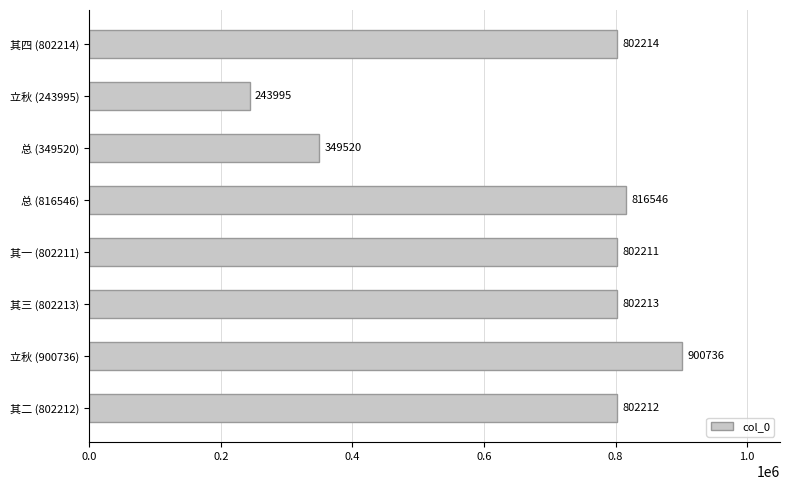

The chart shows a value of 900736 at 立秋 (900736). True or false?

True